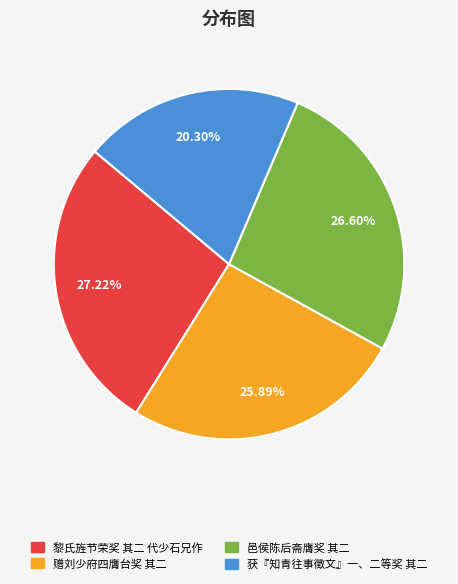

What percentage is NOT represented by 邑侯陈后斋膺奖 其二?

73.4%